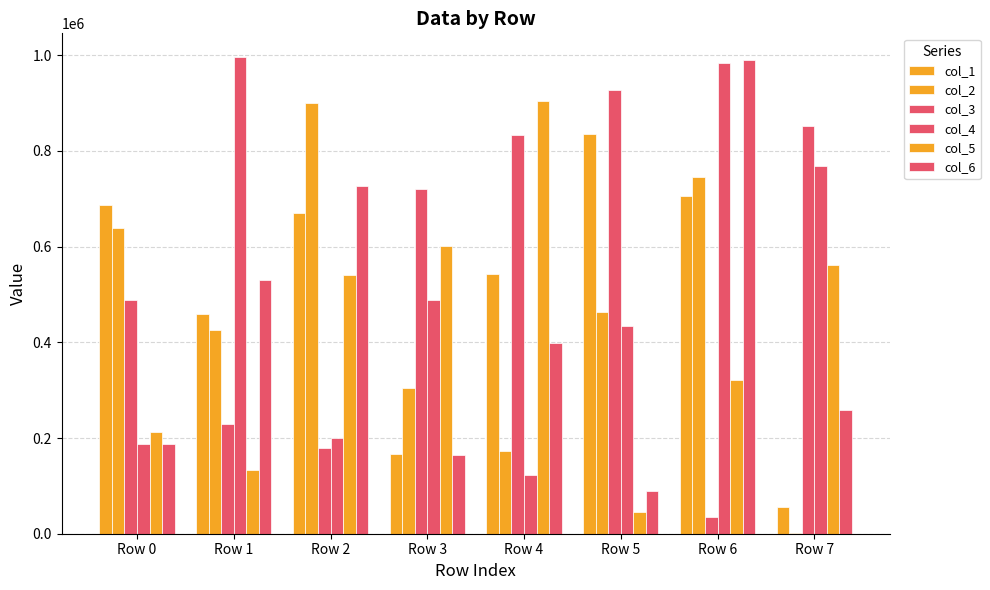

What is the difference between the maximum and second lowest values in the col_2 series?

727114